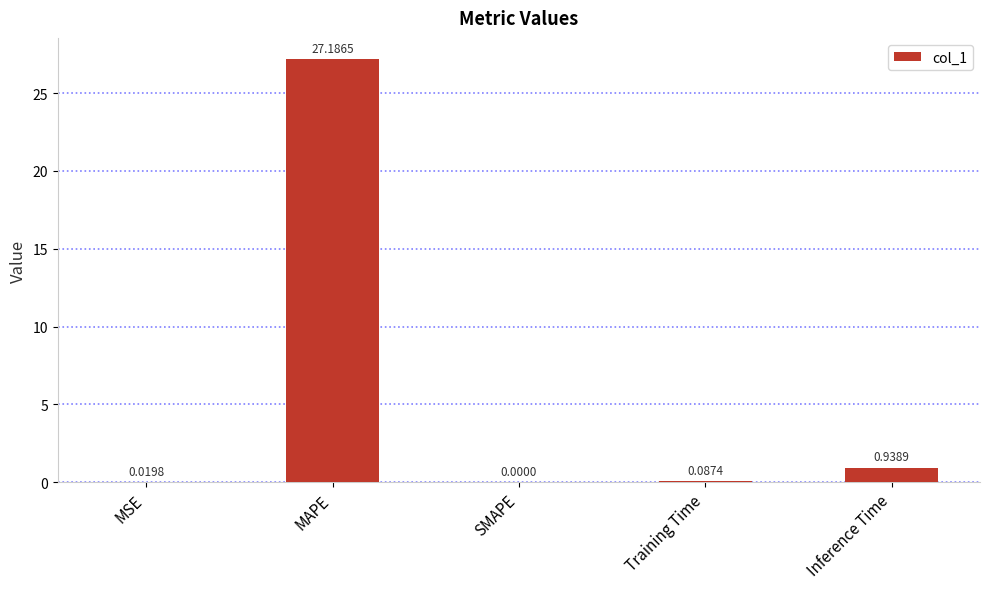

What is the sum of the values at Training Time and MAPE?

27.3